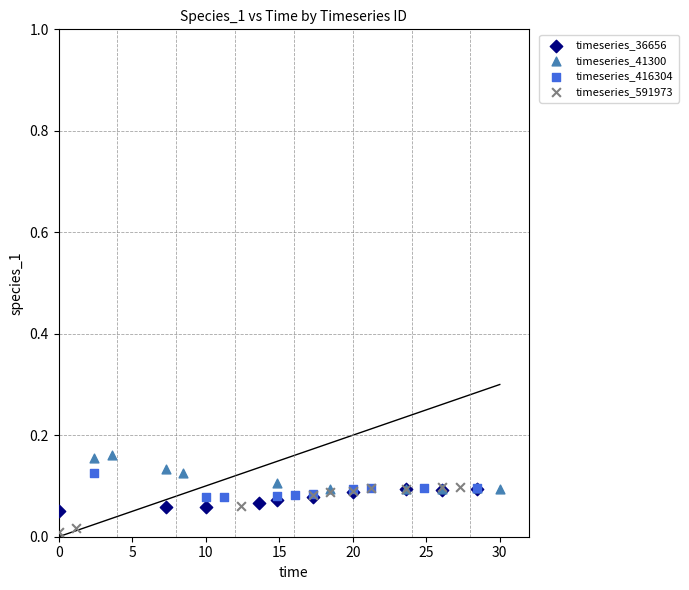

Which series has the widest spread of Y values?

timeseries_591973